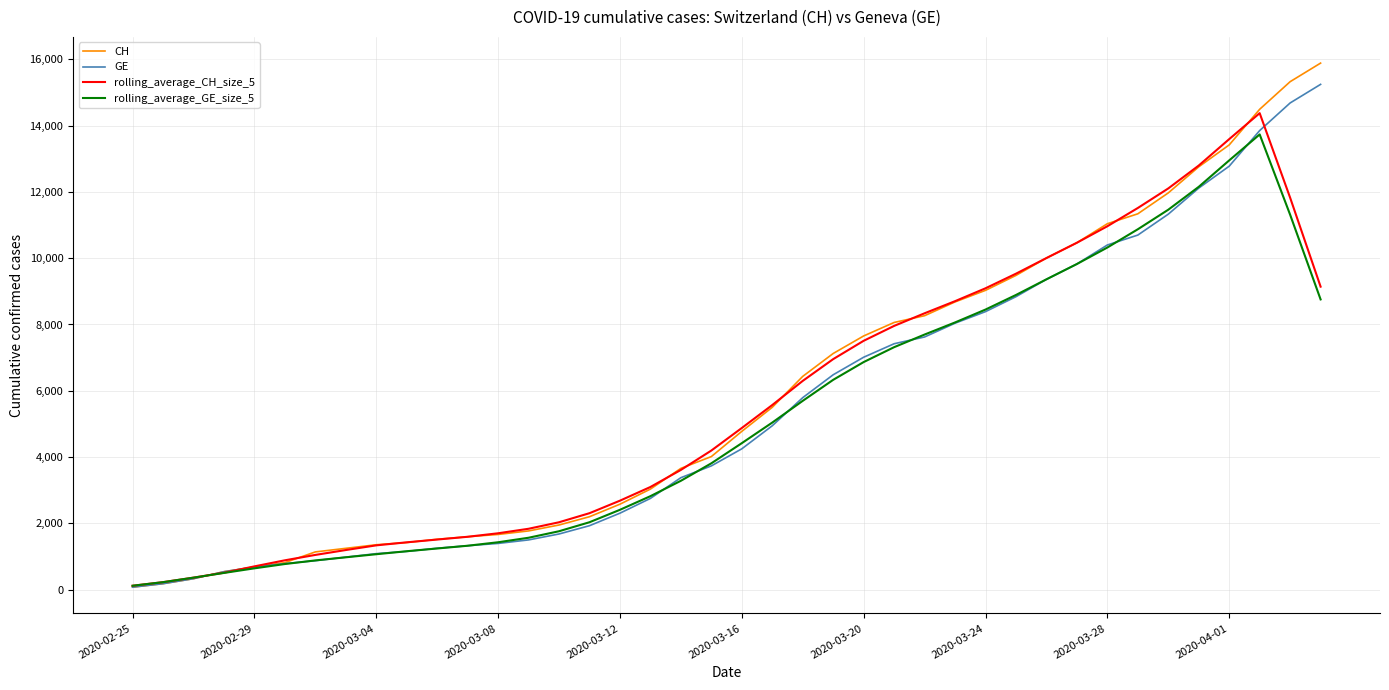

Which series has the largest range (max minus min)?

CH